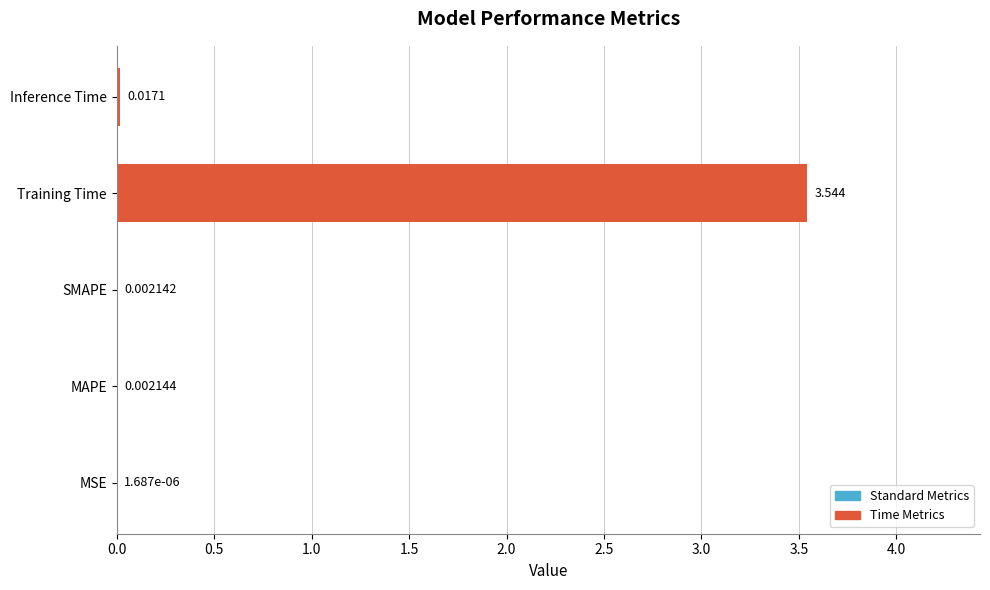

At which label is the value closest to 1?

Inference Time